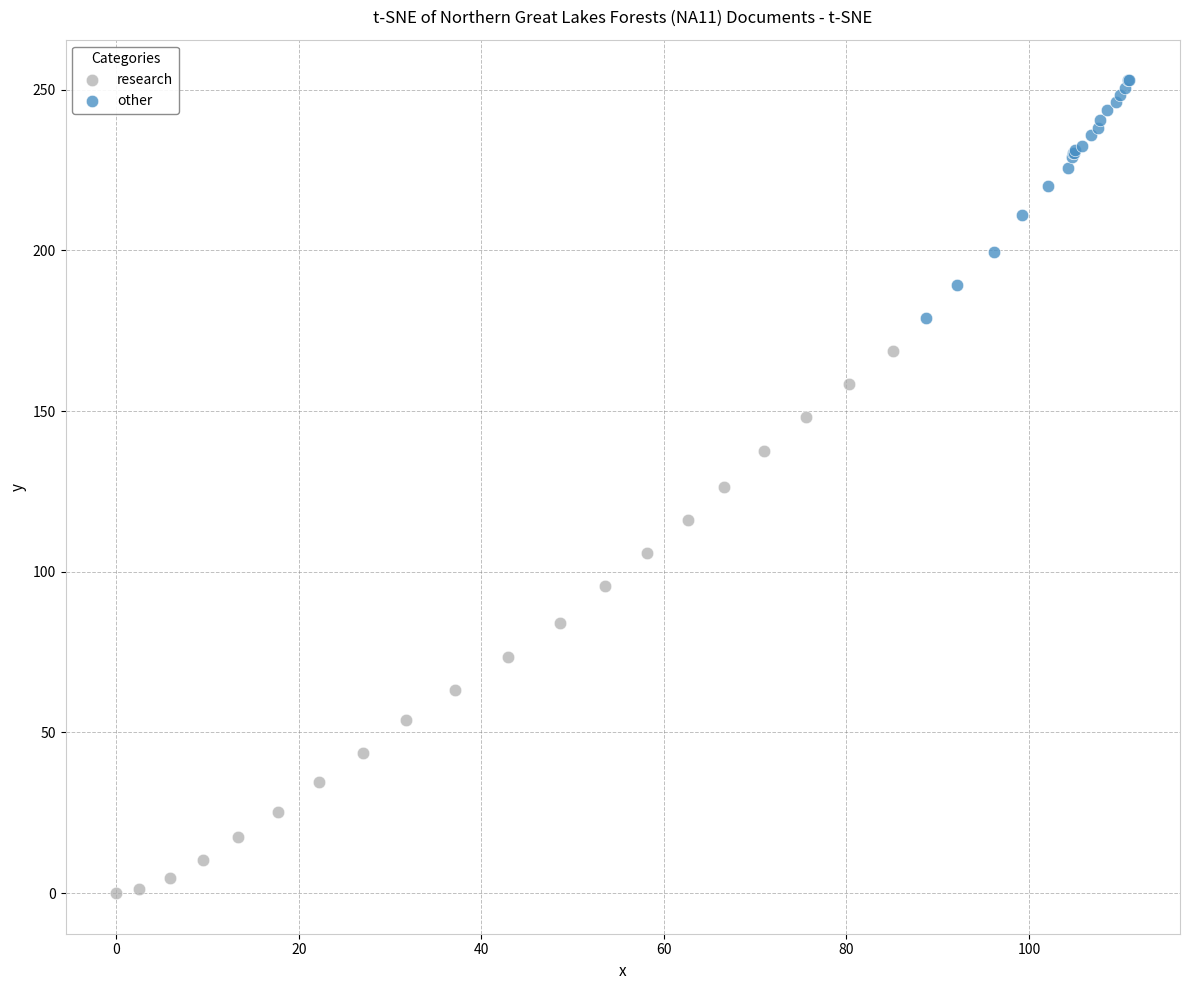

Which series contains the highest Y value?

other